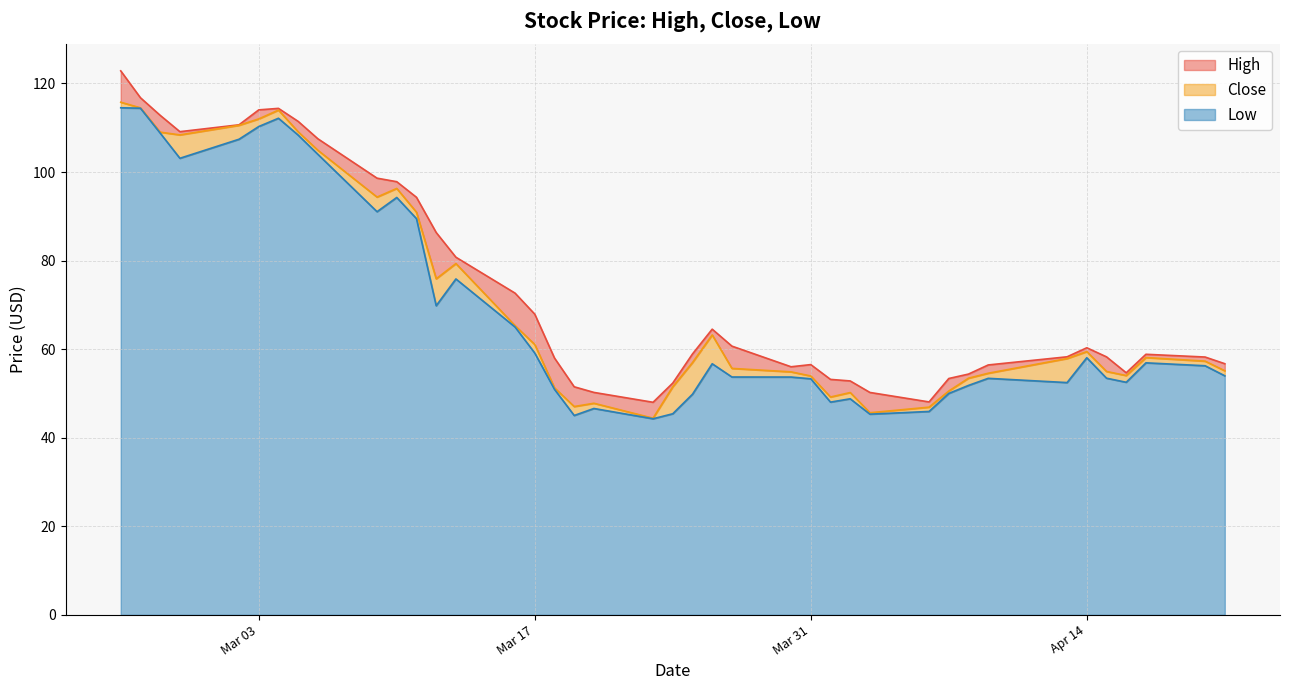

Where is Low nearest to the value 79?

2020-03-13